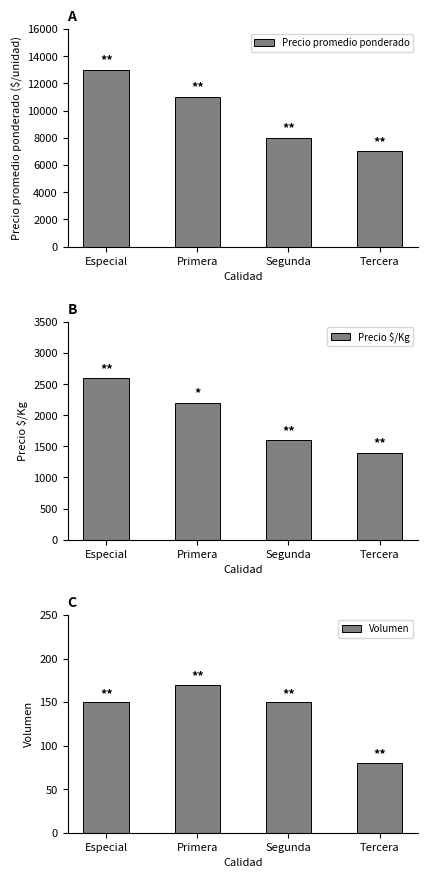

Reading left to right, list all the values displayed in this chart.

Precio promedio ponderado: Especial=13000	Primera=11000	Segunda=8000	Tercera=7000
Precio $/Kg: Especial=2600	Primera=2200	Segunda=1600	Tercera=1400
Volumen: Especial=150	Primera=170	Segunda=150	Tercera=80